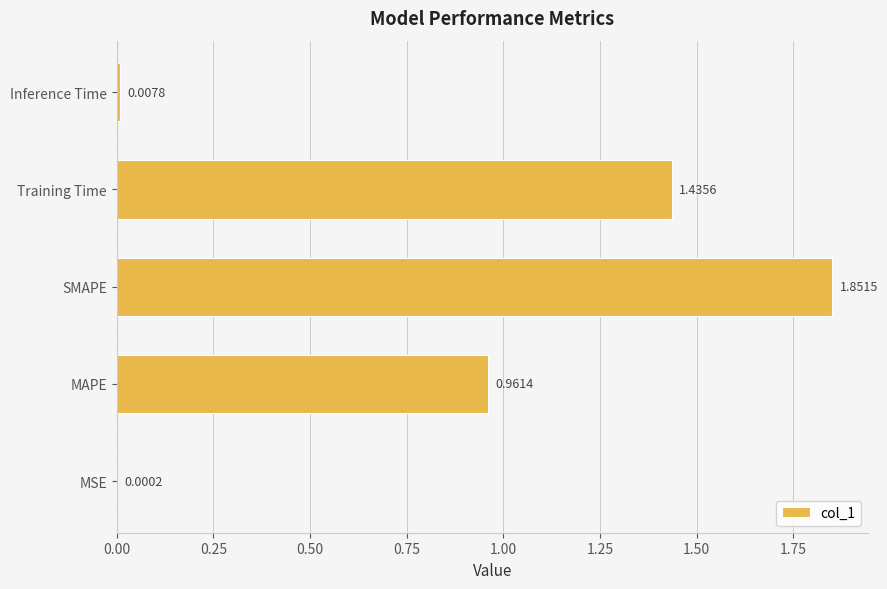

What is the sum of all values?

4.3